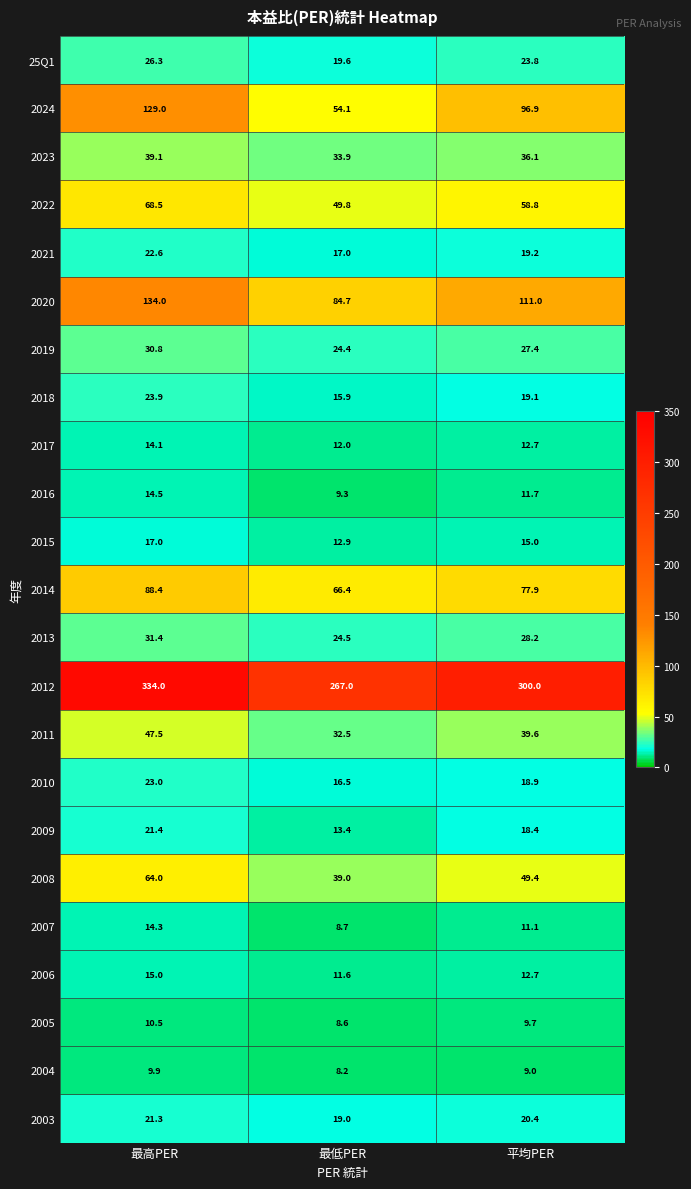

Which series has the largest range (max minus min)?

2024